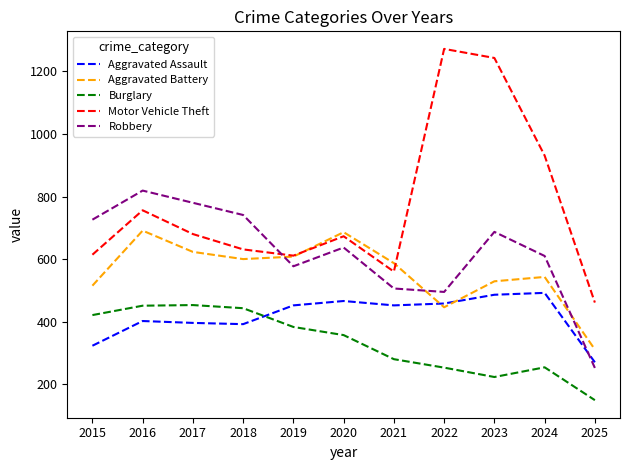

Which series changed the most between 2018 and 2023?

Motor Vehicle Theft